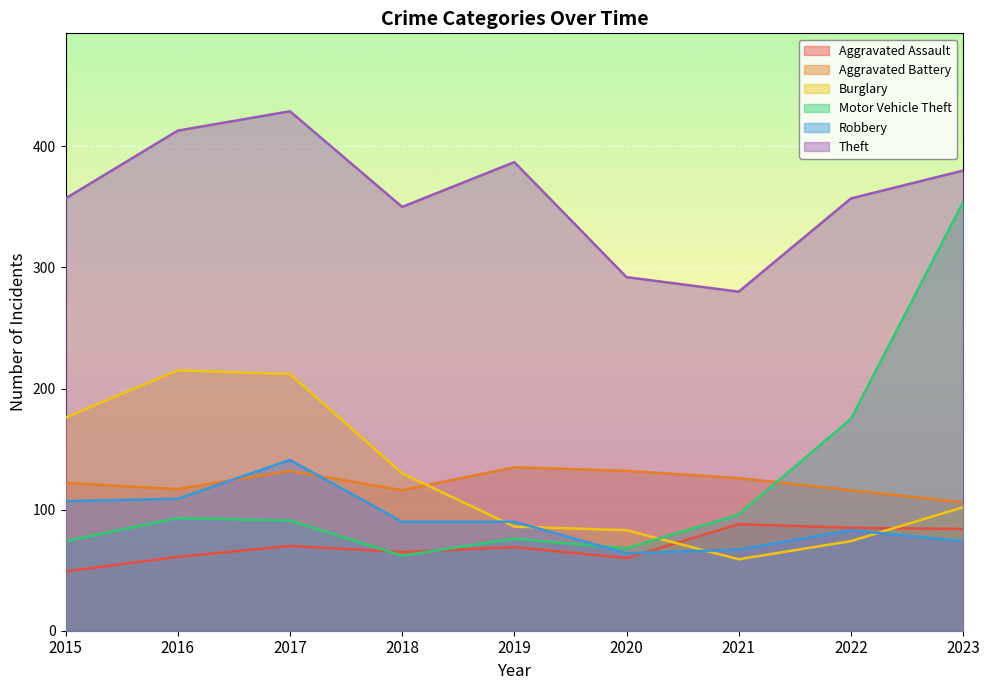

What is the total value across all series at 2021?

716